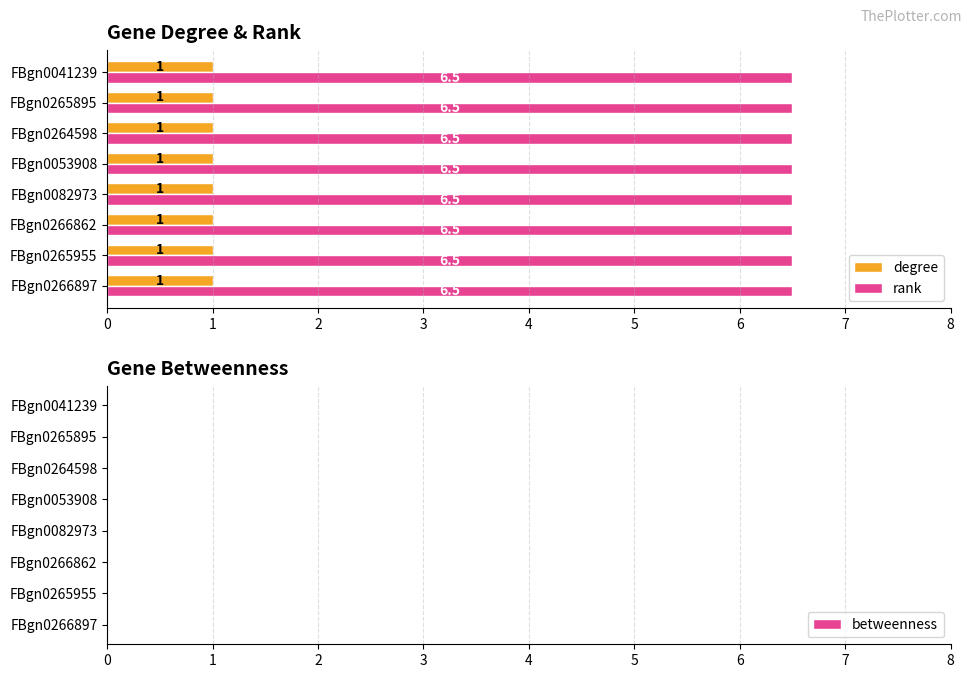

What is the average value of the degree series?

1.0